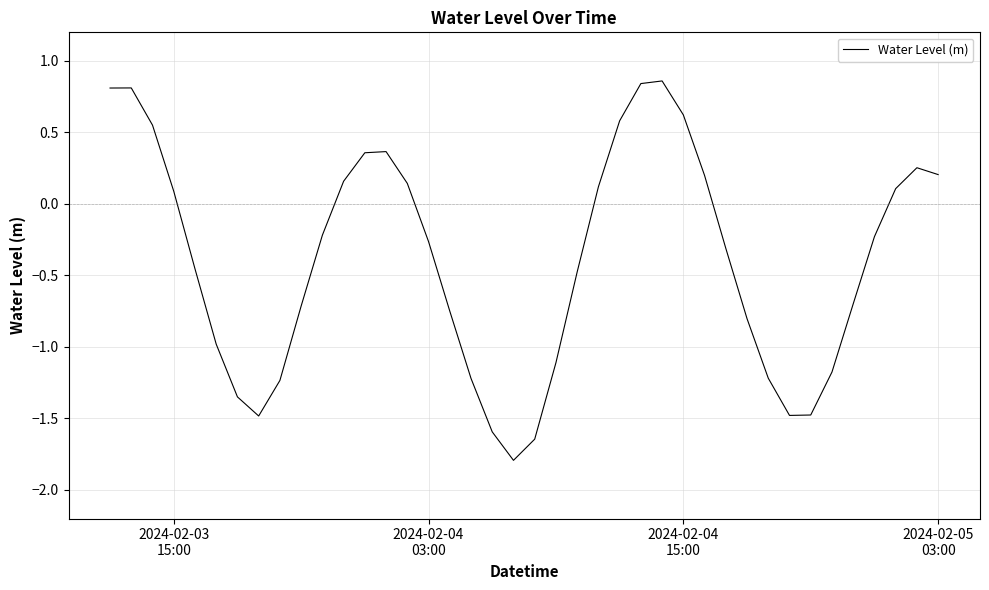

What is the minimum value shown in the chart?

-1.8